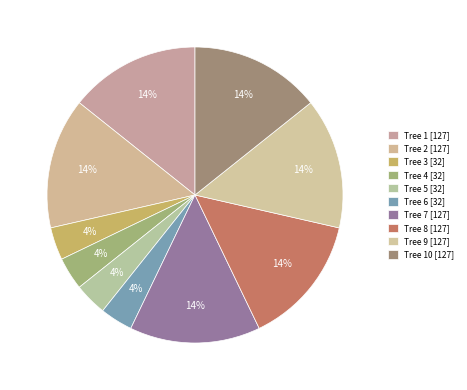

To the nearest percent, what is the difference between the largest and smallest slice percentages?

11%